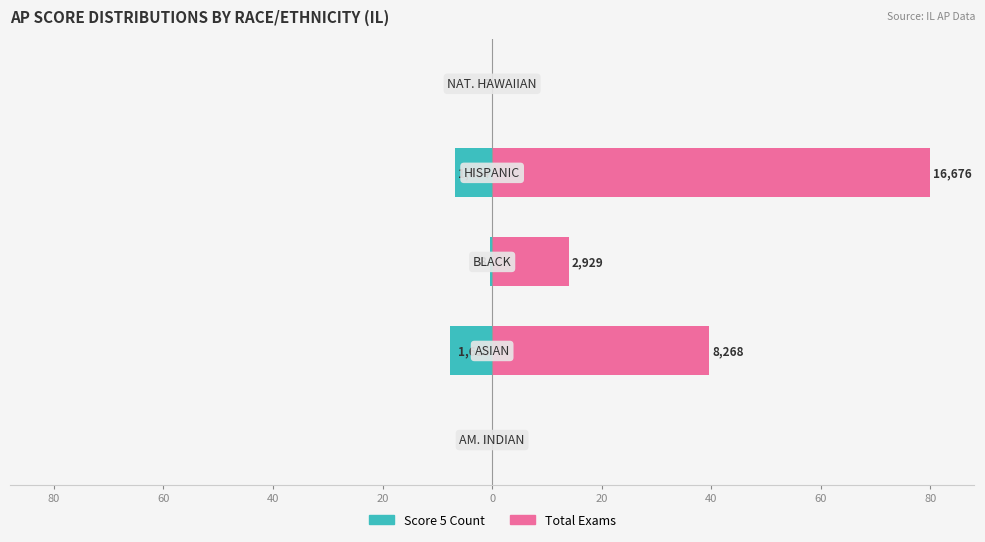

At how many categories does at least one series exceed -3?

5